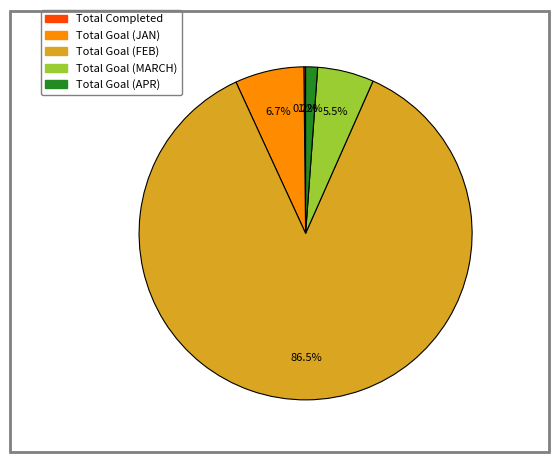

Does any single category account for the majority?

Yes